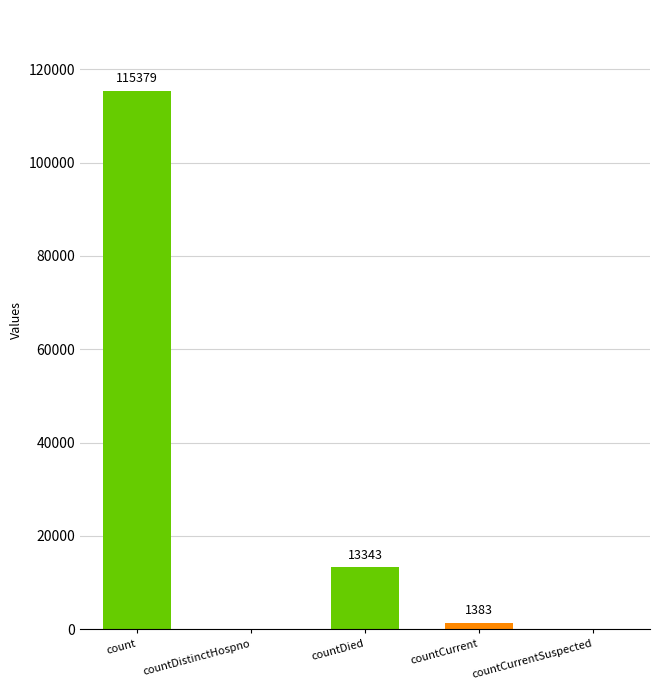

At which label does the data first exceed 1383?

count